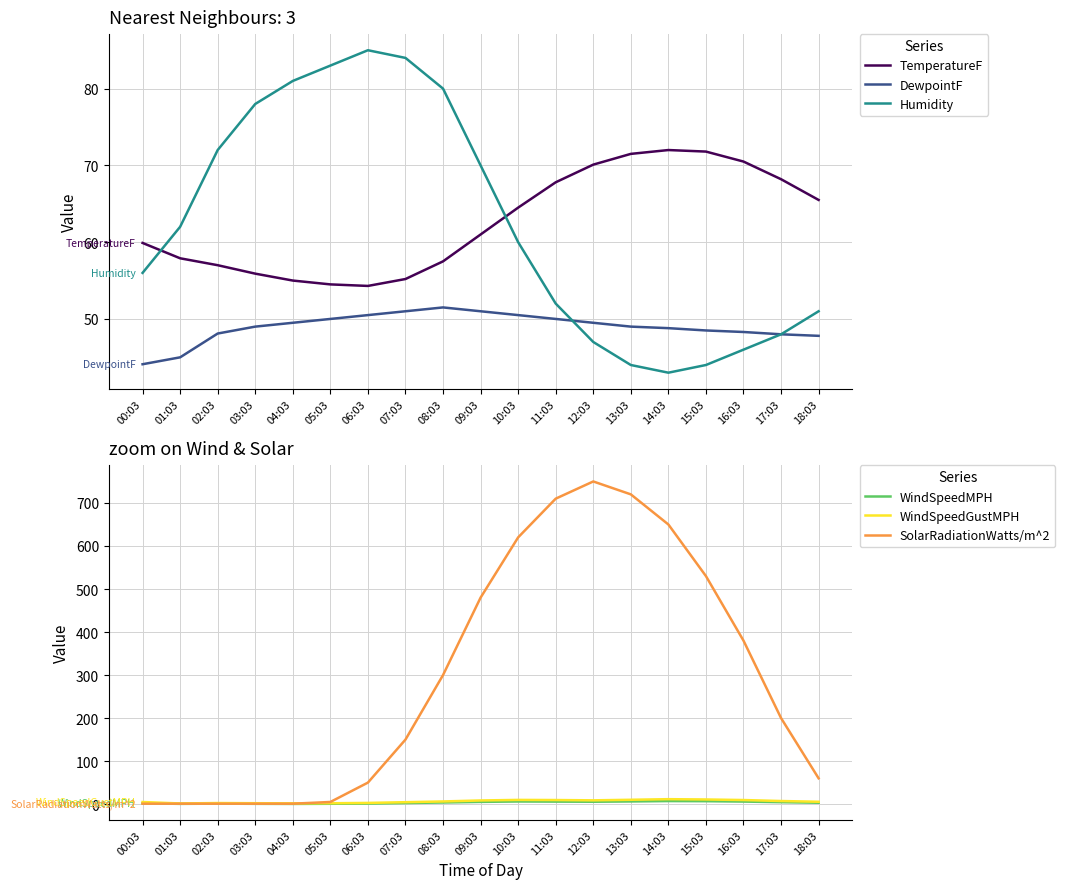

At which label does DewpointF reach its minimum?

00:03